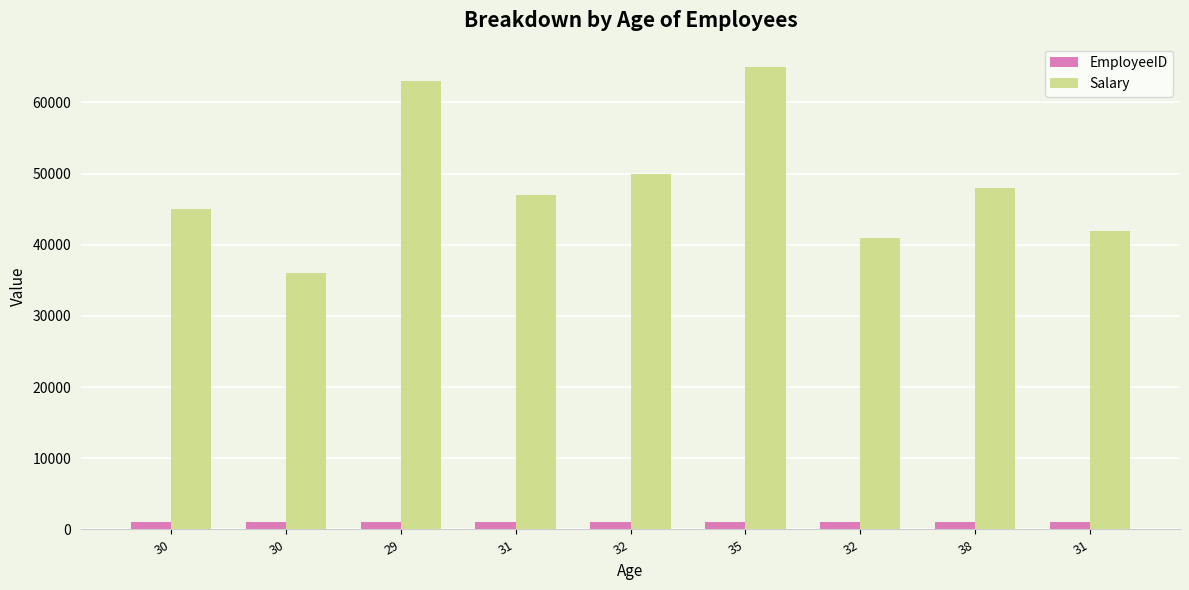

What is the minimum value shown in the chart?

1001